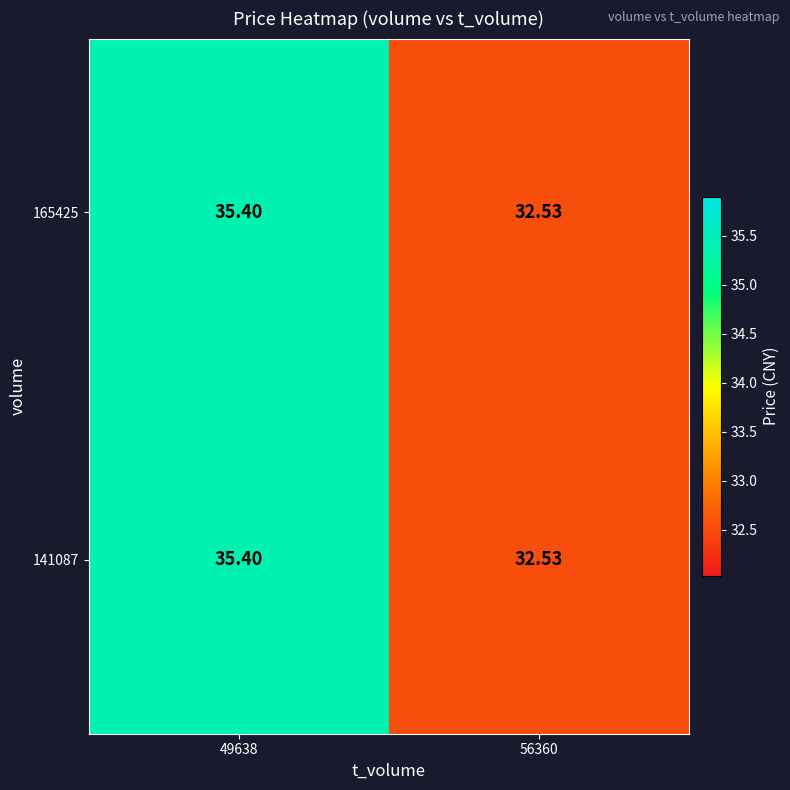

What is the greatest value displayed?

35.4